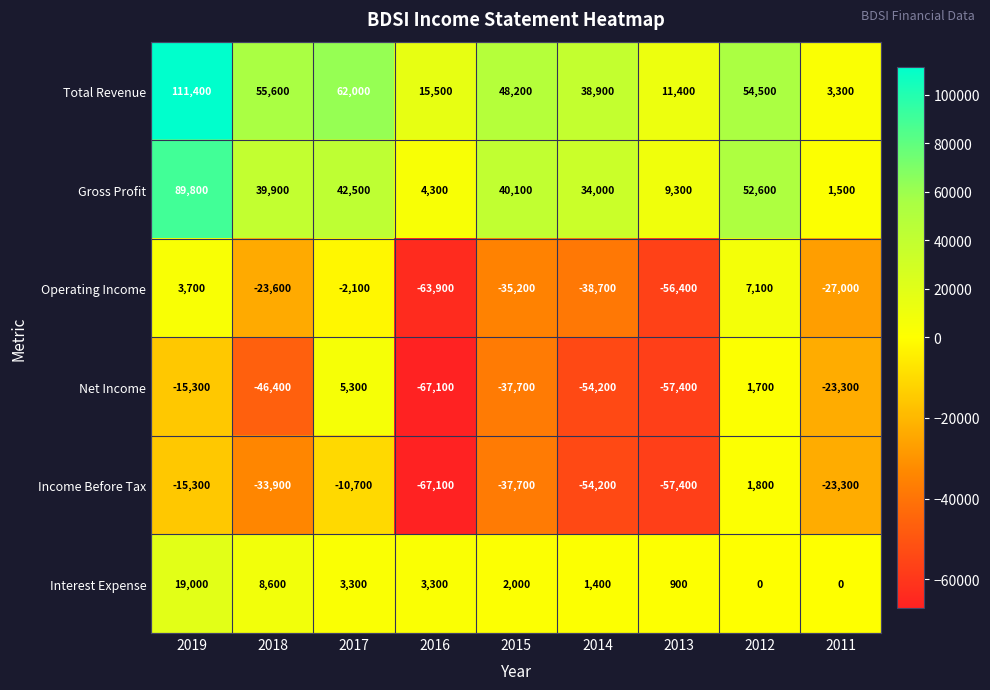

True or false: Income Before Tax has a value of -15300 at 2019.

True